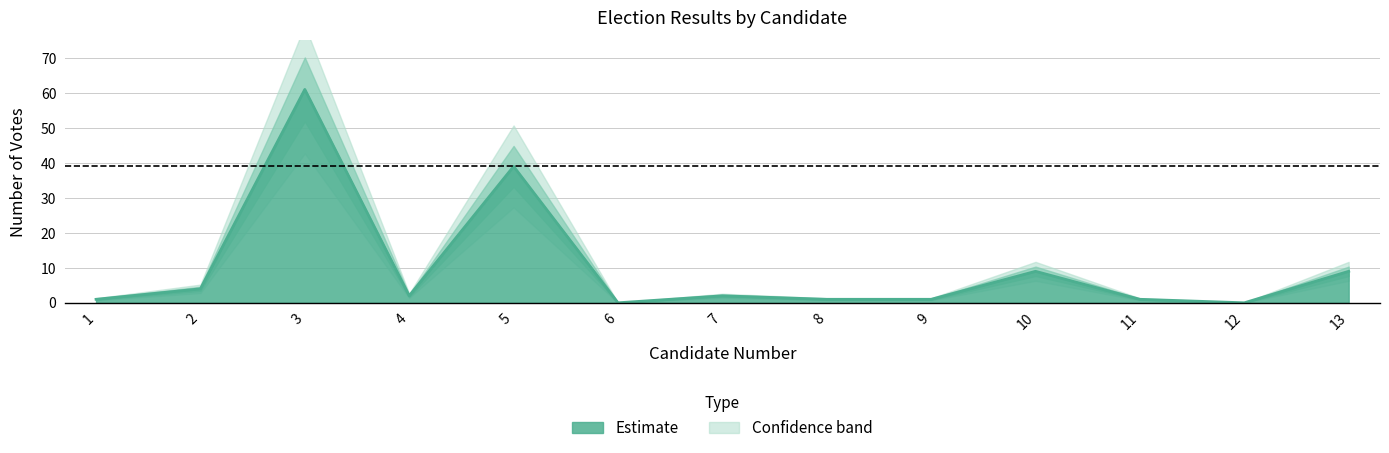

Does the chart display data point markers on the line(s)?

No